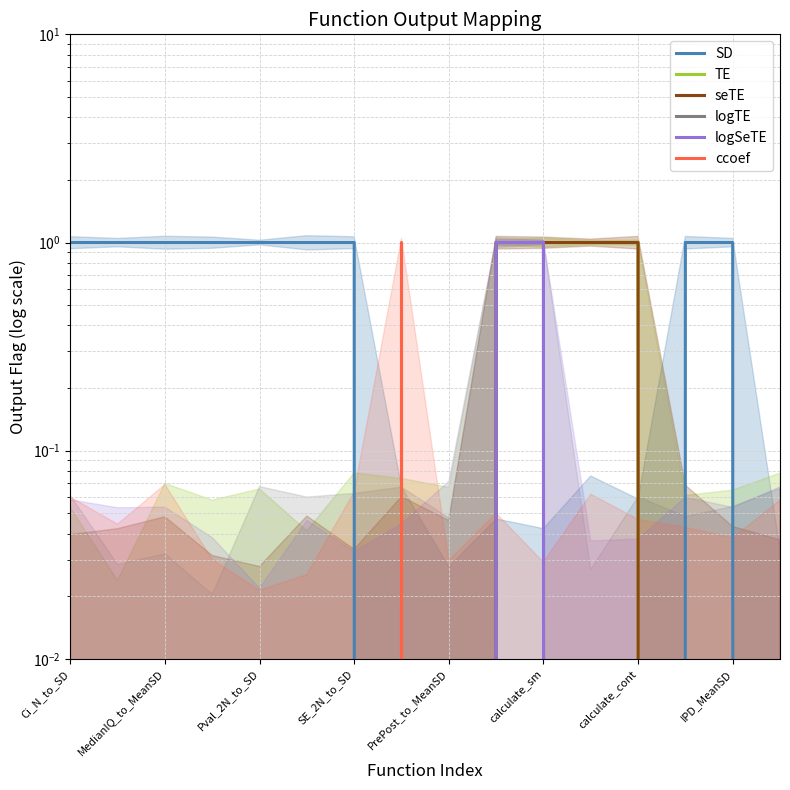

At which label is logSeTE closest to 0?

Ci_N_to_SD